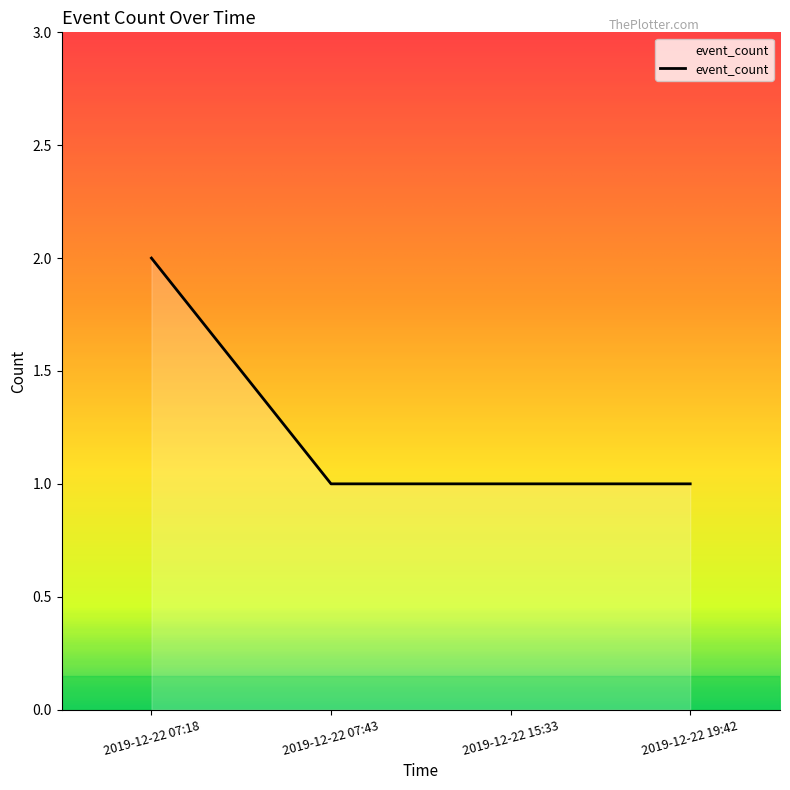

What is the ratio of the value at 2019-12-22 07:43 to the value at 2019-12-22 15:33?

1.0